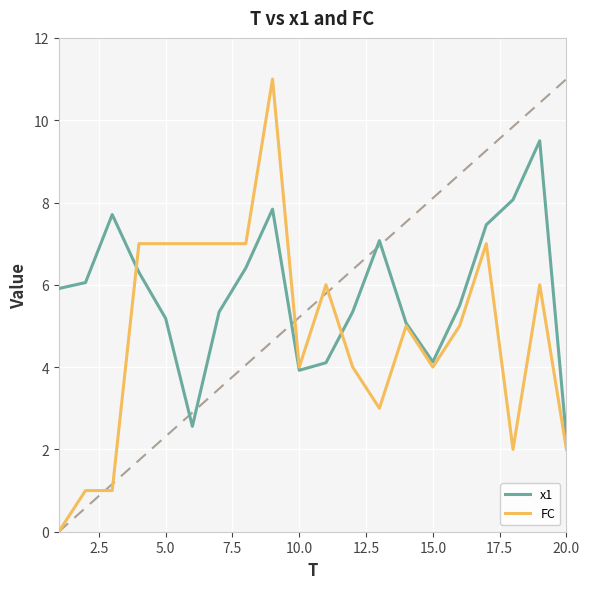

Which category has the lowest value in the x1 series?

20.0